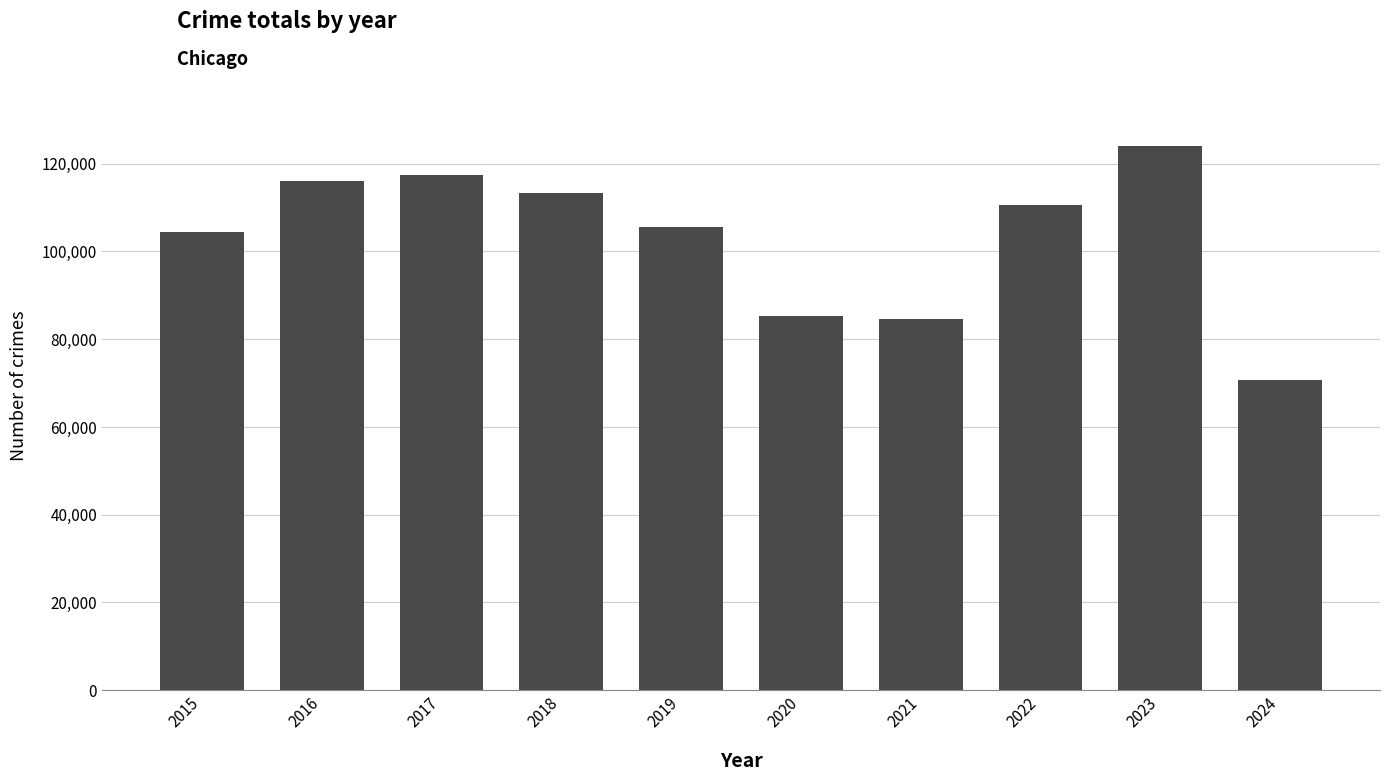

What is the difference between the values at 2020 and 2017?

32019